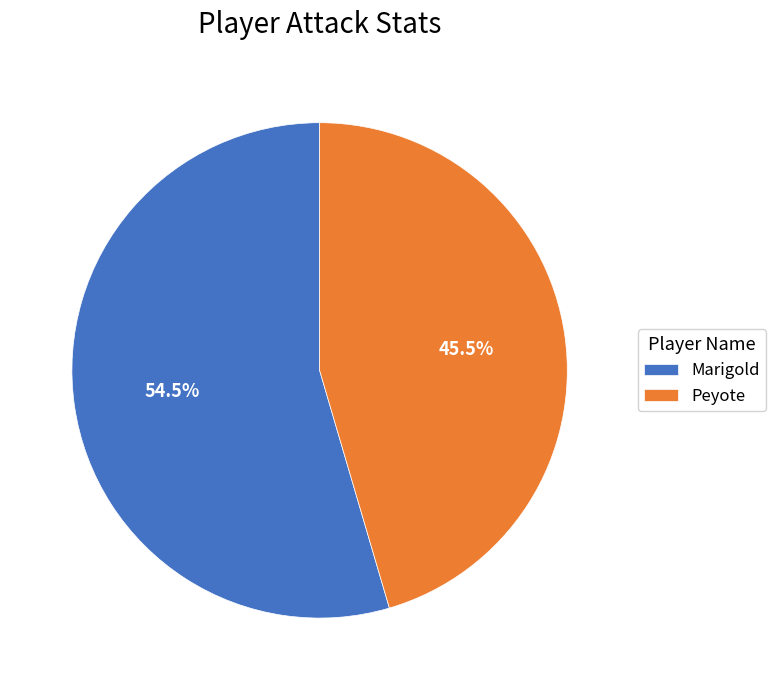

Is the sum of Peyote and Marigold greater than half?

Yes